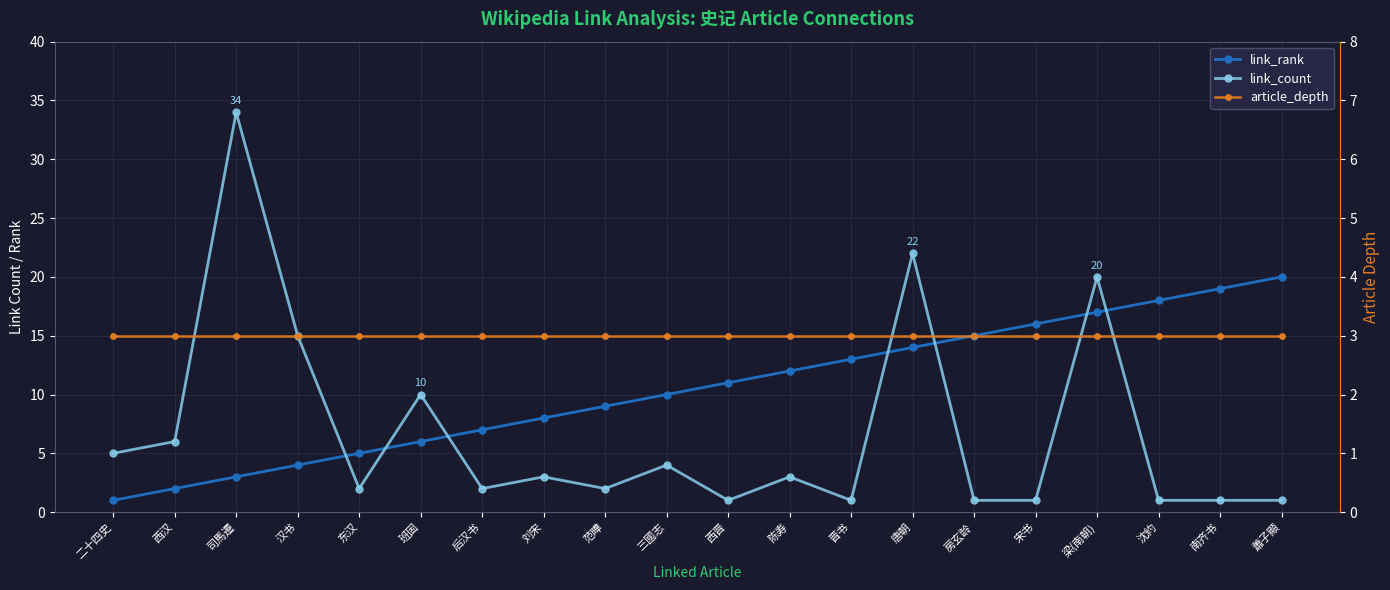

What is the difference between the link_count values at 东汉 and 二十四史?

3